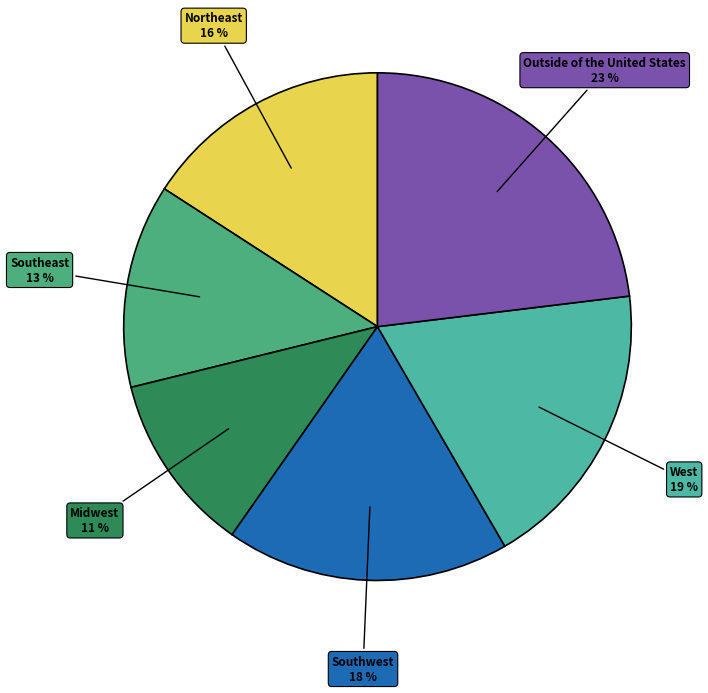

True or false: Northeast accounts for 7% of the total.

False